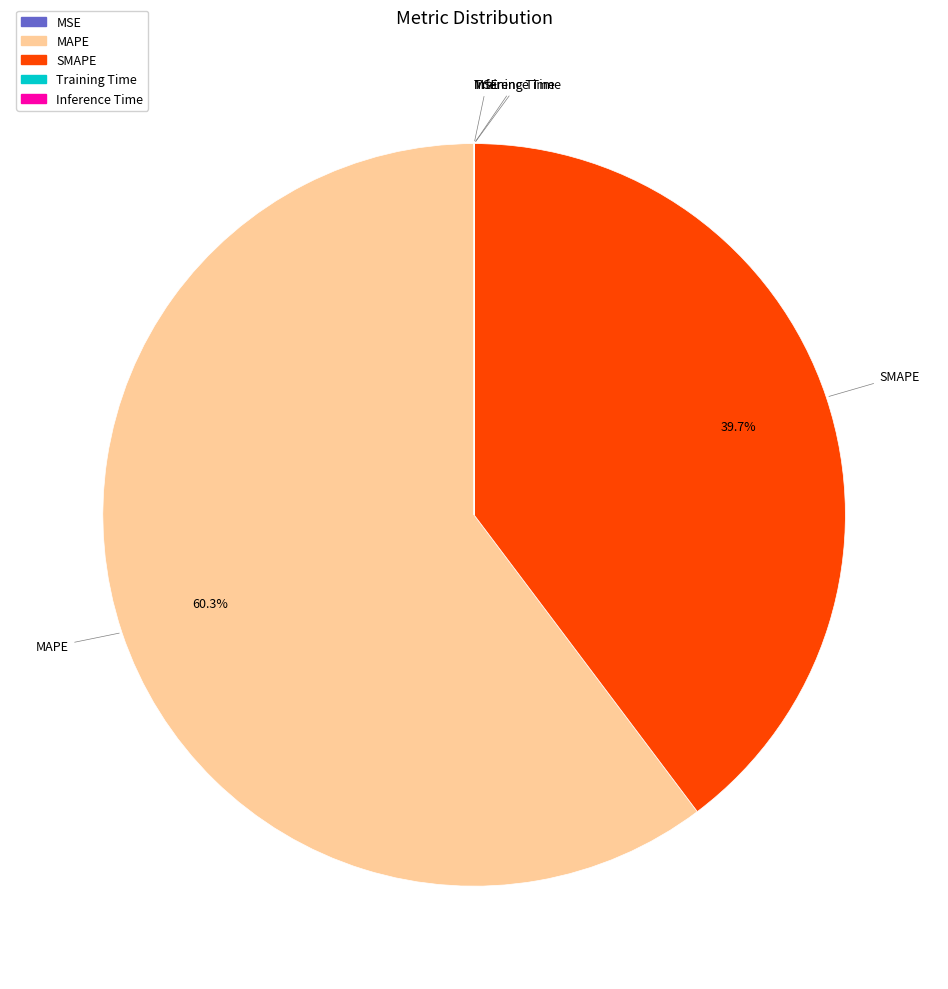

What percentage is the SMAPE slice, to the nearest percent?

40%